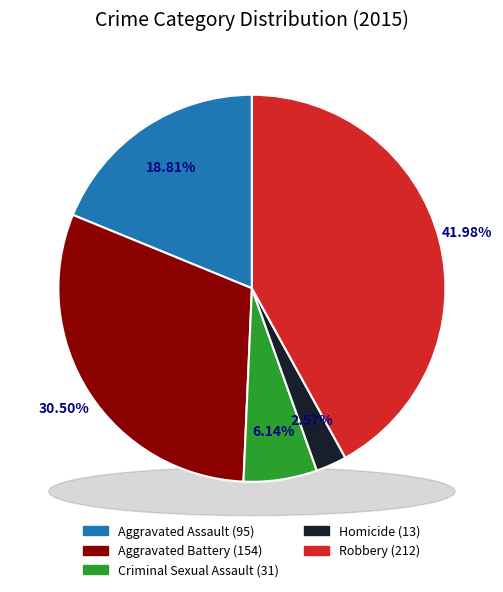

To the nearest percent, what is the difference between the largest and smallest slice percentages?

39%